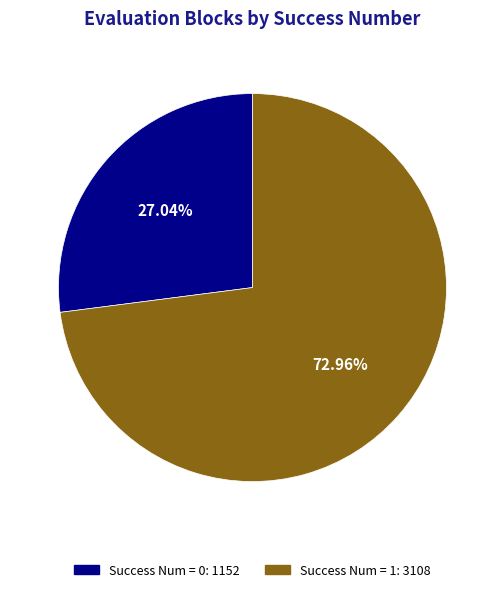

How many slices are in this pie chart?

2